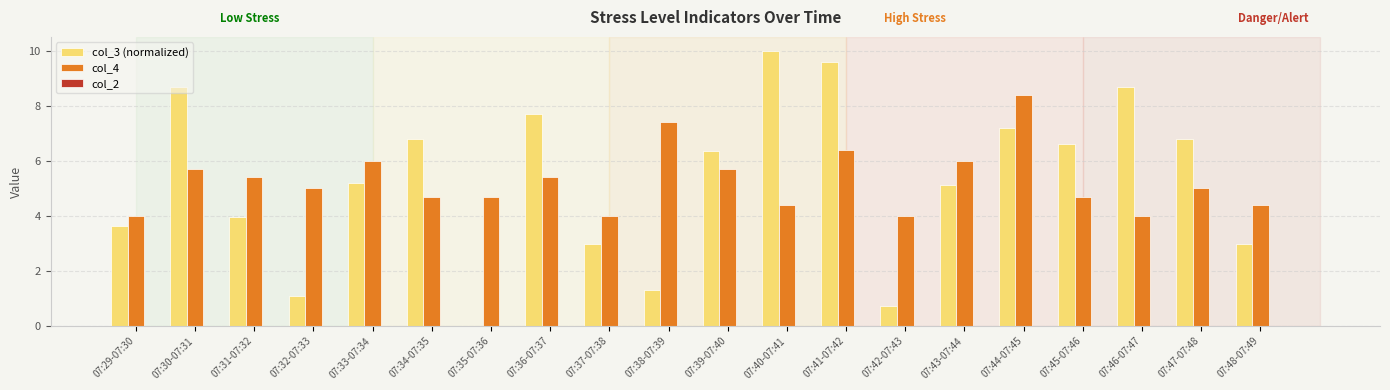

Which series changed the most between 07:40-07:41 and 07:45-07:46?

col_3 (normalized)